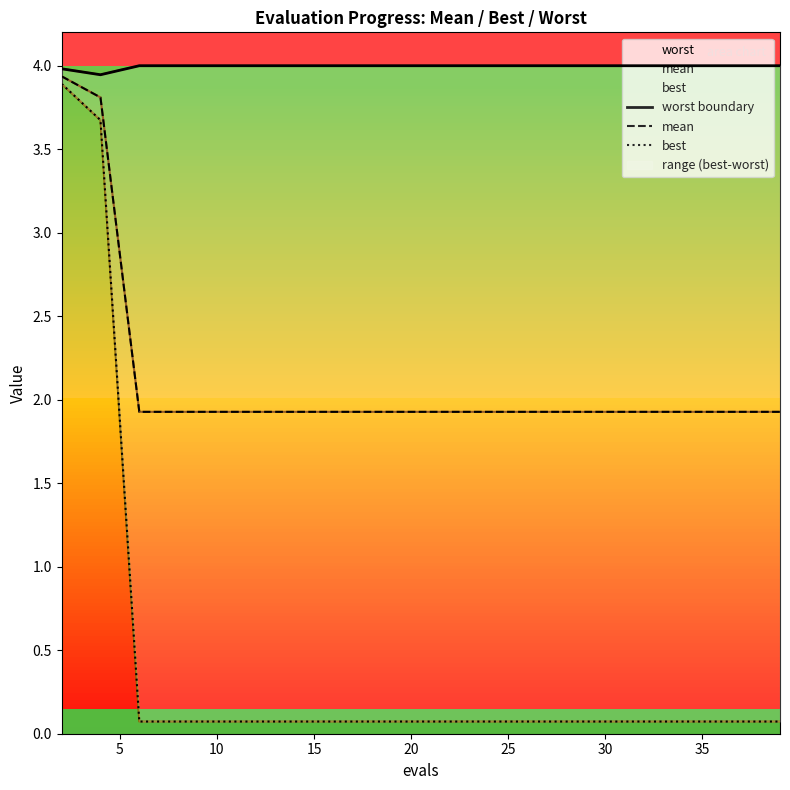

What is the label of the 8th point from the left?

35